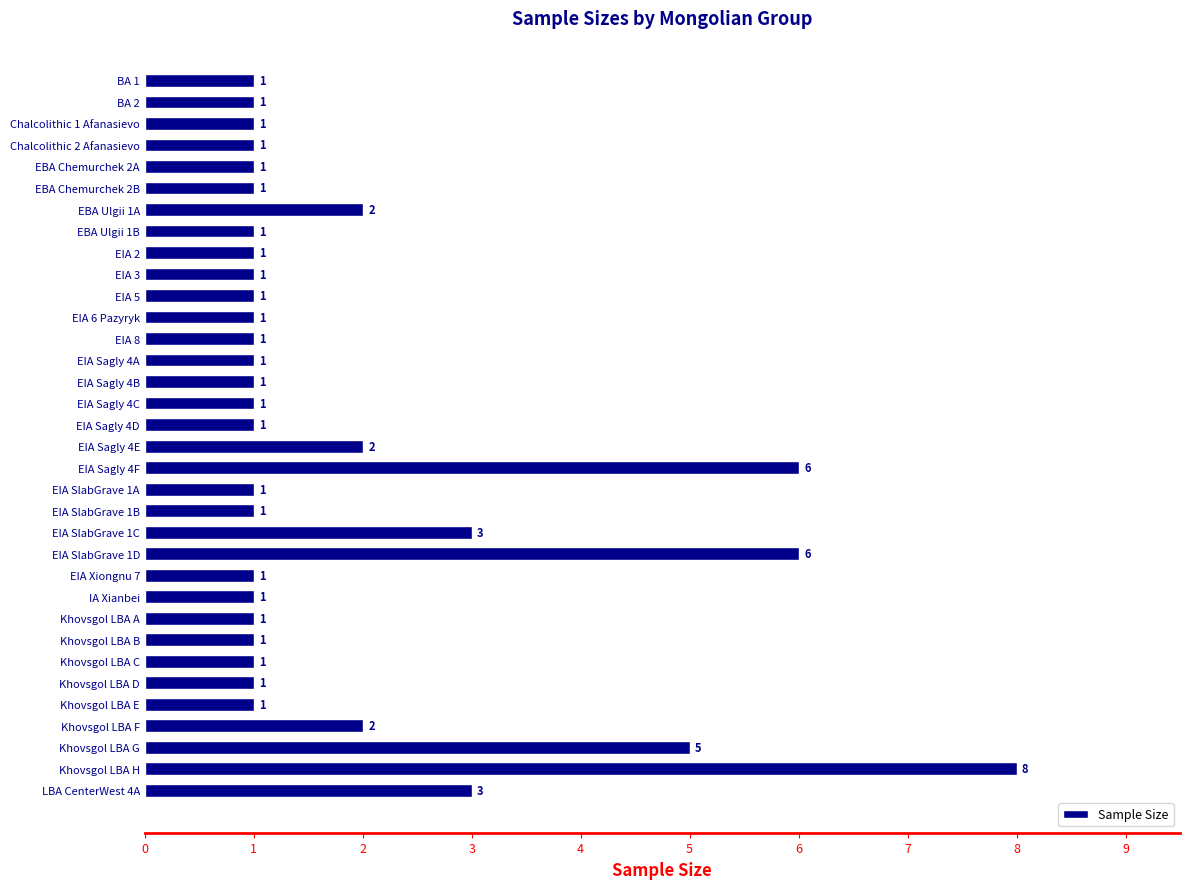

What position from the top is EIA 8?

13